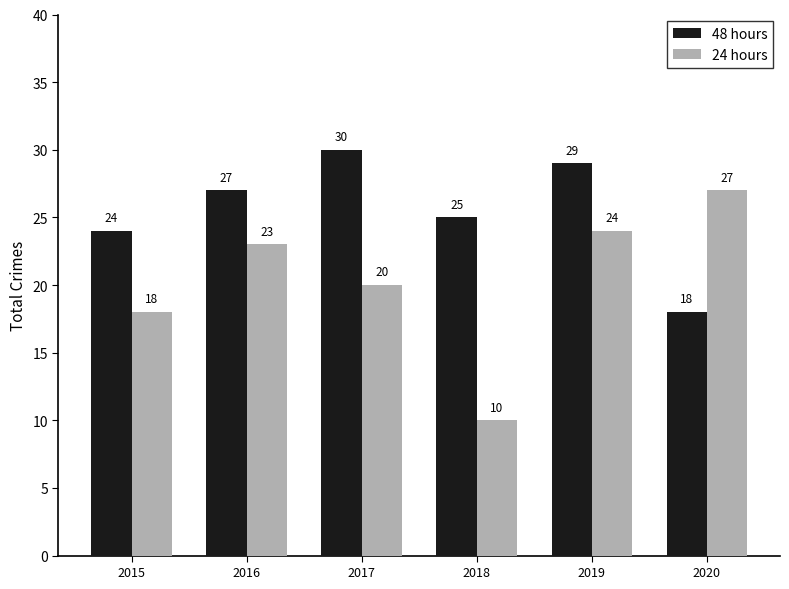

Is it true that 24 hours equals 32 at 2019?

False